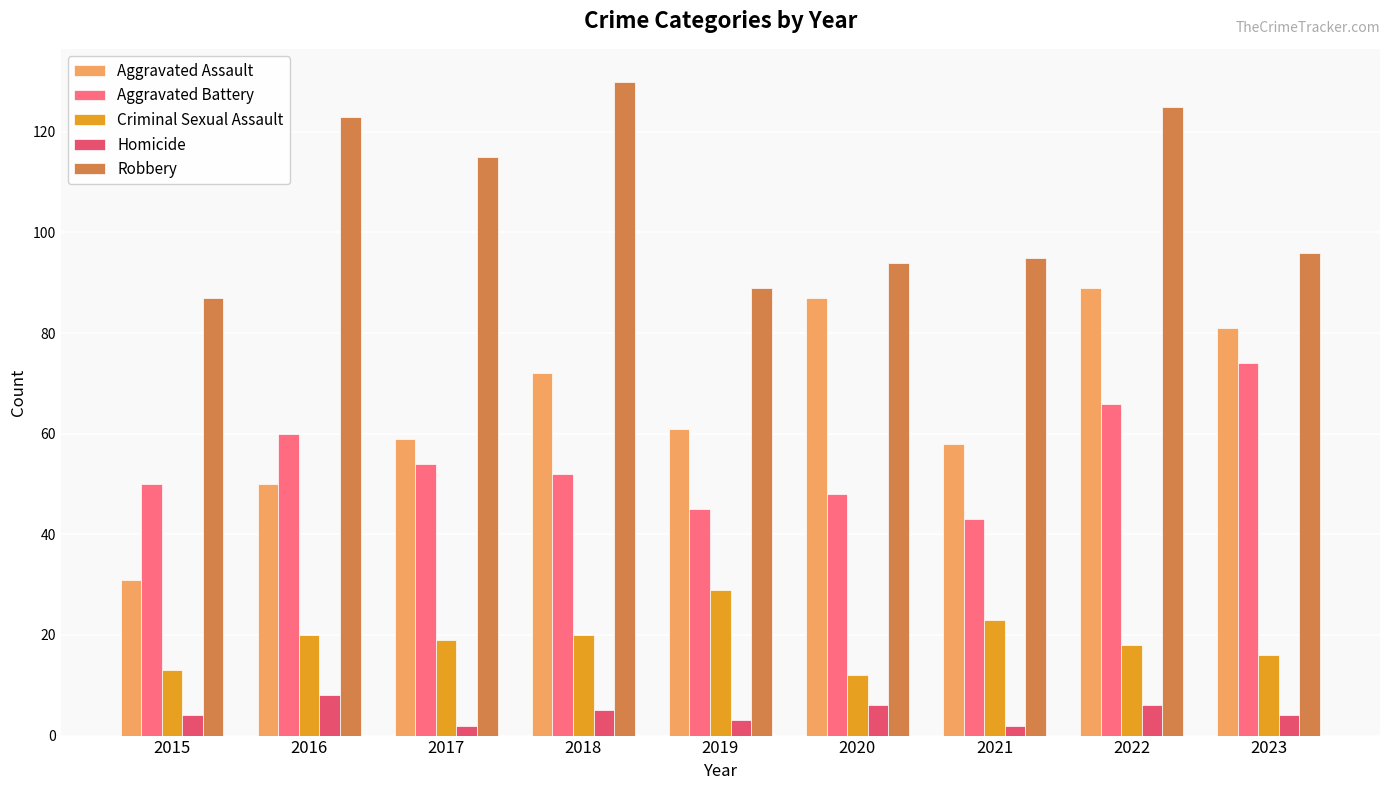

The Homicide series shows 2 at 2022. True or false?

False